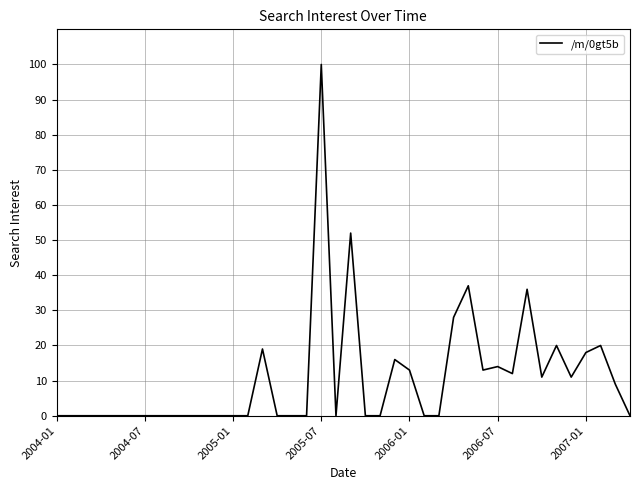

What is the difference between the maximum and minimum values?

100